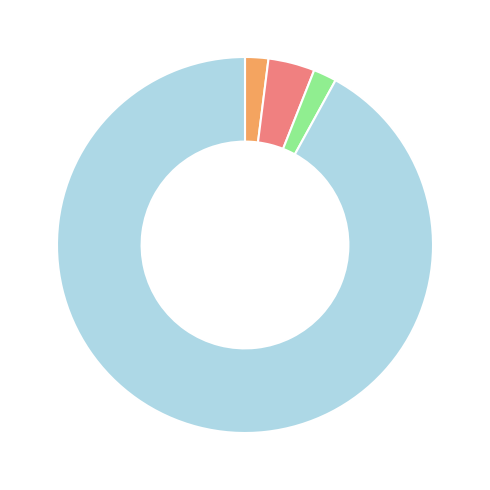

How many segments does this pie chart have?

4